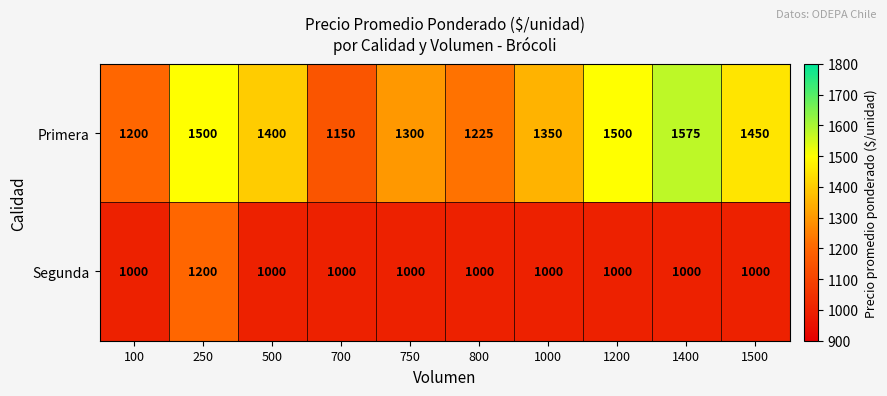

The value of Segunda at 250 is 659. True or false?

False